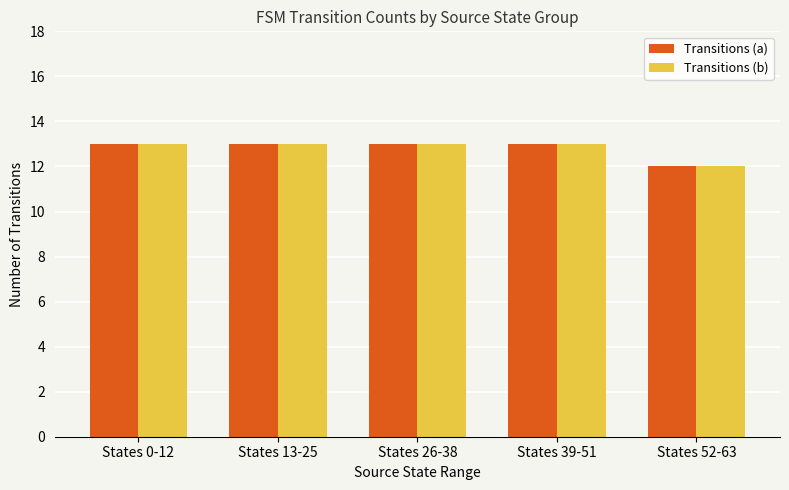

What is the total value across all series at States 13-25?

26